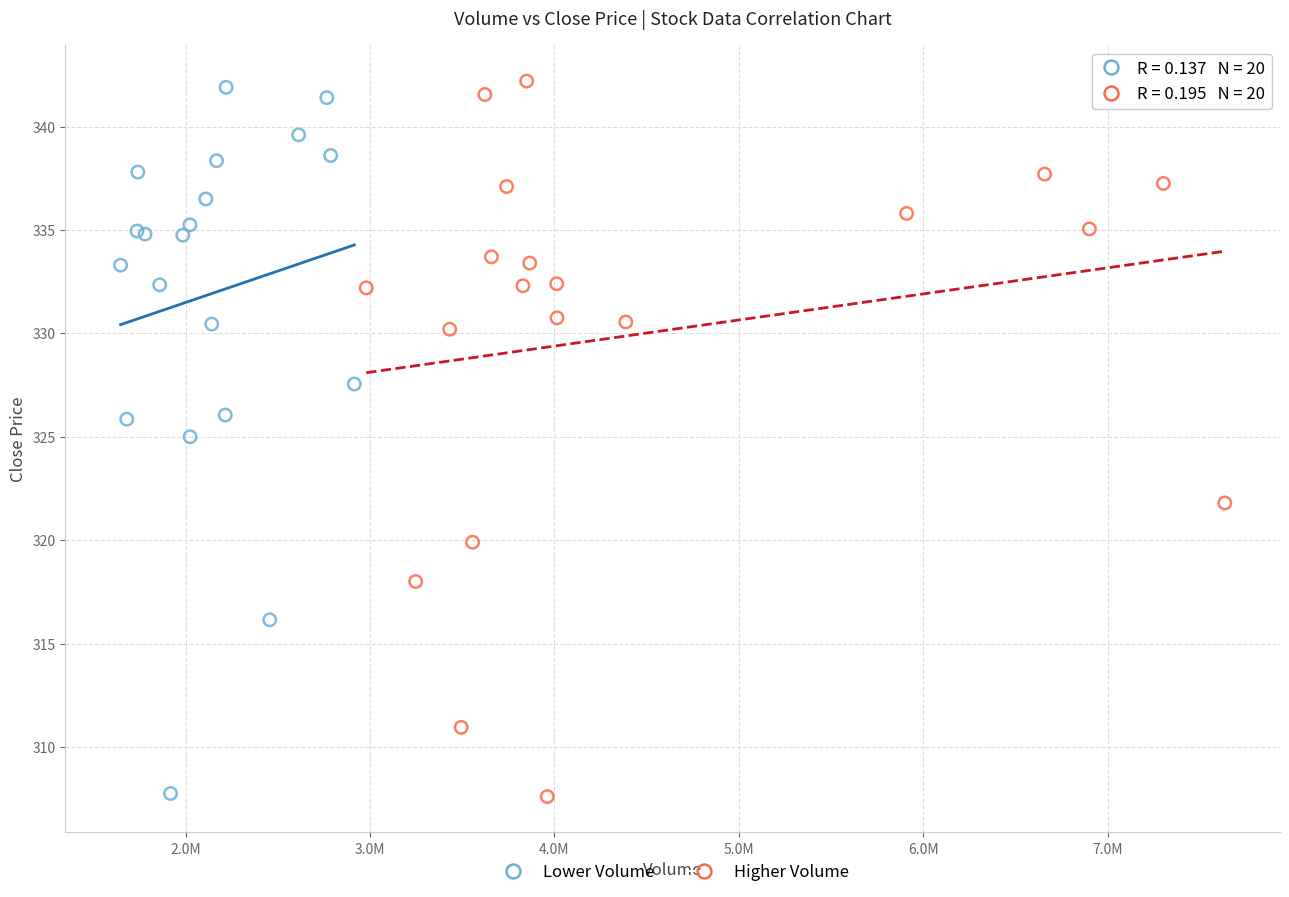

Which series has the widest spread of Y values?

Higher Volume